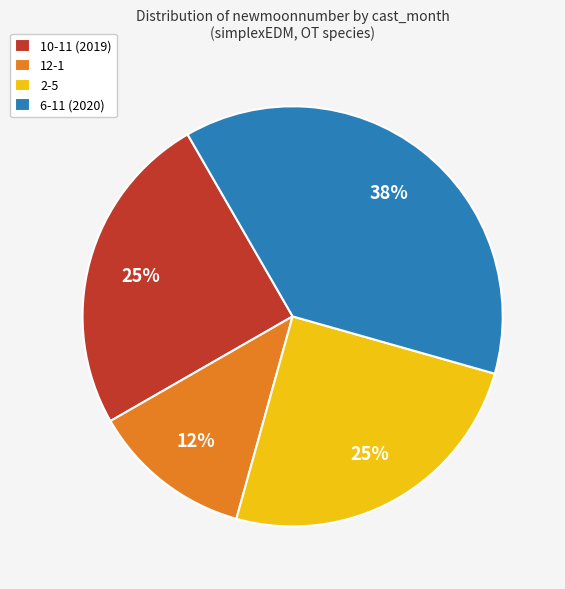

To the nearest percent, what is the difference between the 10-11 (2019) and 12-1 slice percentages?

13%